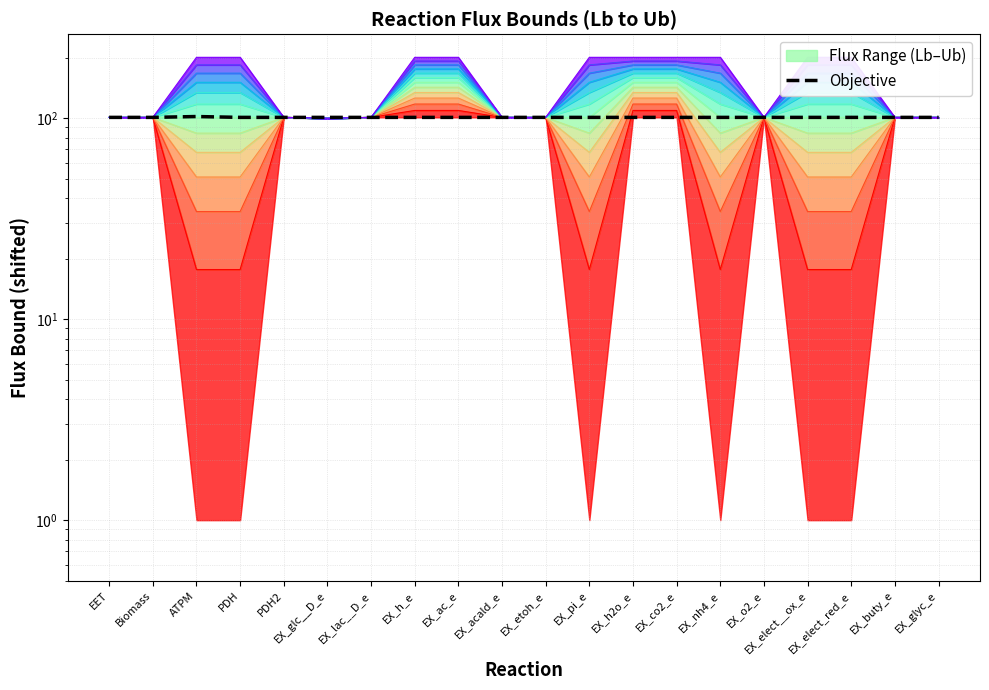

True or false: the data shows 139 at EX_buty_e.

False